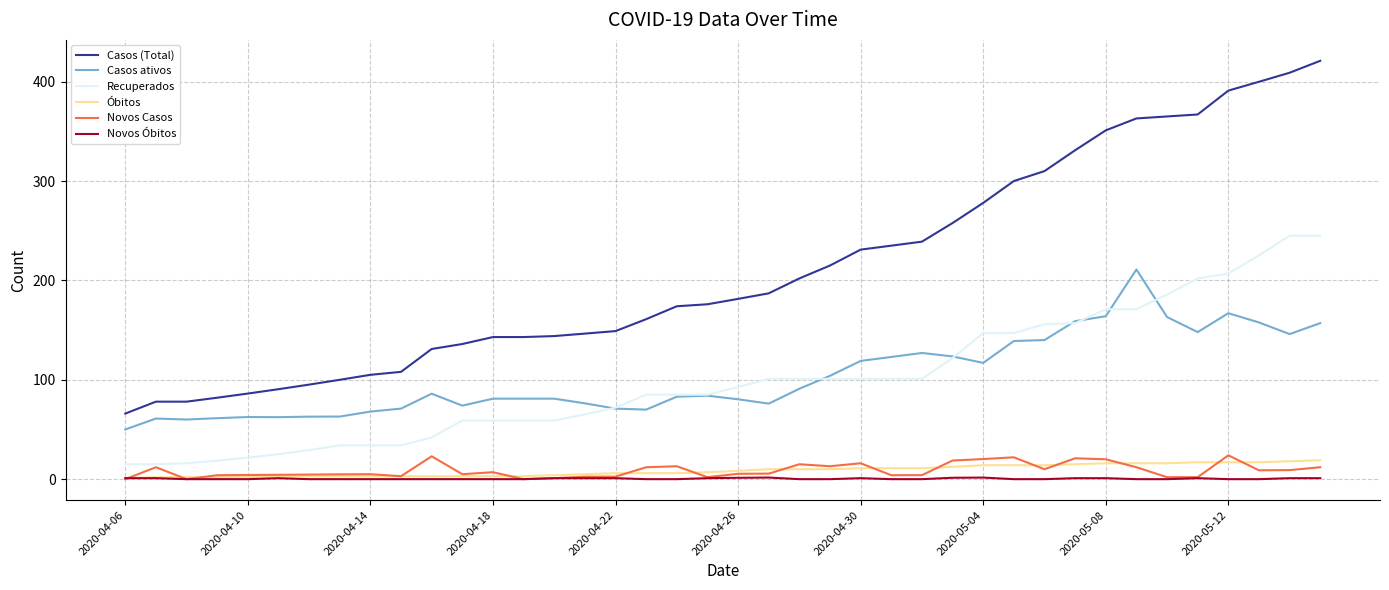

Which series has the largest total across all categories?

Casos (Total)